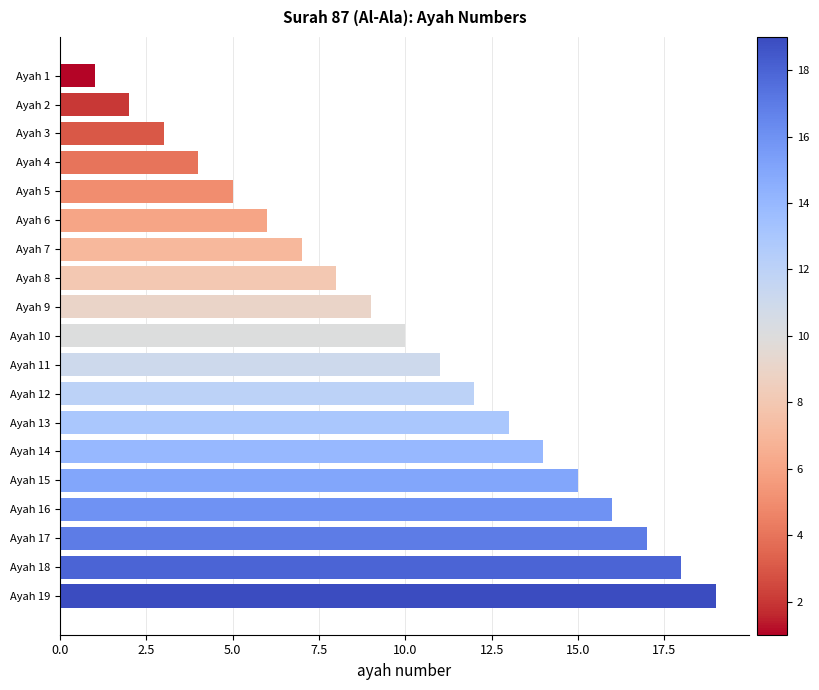

How many data points are less than 10?

9